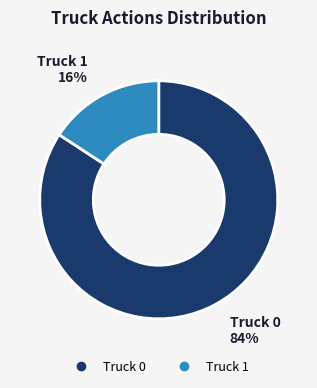

What percentage is the Truck 1 slice, to the nearest percent?

16%